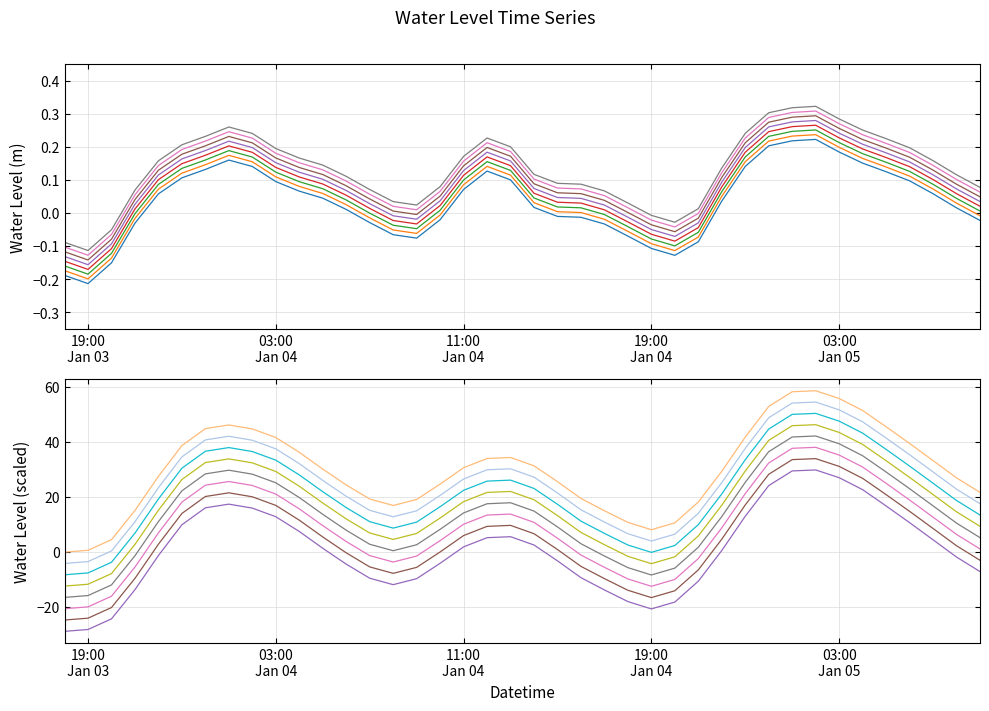

List the labels in order of value, largest first.

2023-01-05 02:00:00, 2023-01-05 01:00:00, 2023-01-05 00:00:00, 2023-01-05 03:00:00, 2023-01-04 01:00:00, 2023-01-05 04:00:00, 2023-01-04 23:00:00, 2023-01-04 02:00:00, 2023-01-04 00:00:00, 2023-01-04 12:00:00, 2023-01-05 05:00:00, 2023-01-03 23:00:00, 2023-01-04 13:00:00, 2023-01-05 06:00:00, 2023-01-04 03:00:00, 2023-01-04 11:00:00, 2023-01-04 04:00:00, 2023-01-05 07:00:00, 2023-01-03 22:00:00, 2023-01-04 05:00:00, 2023-01-04 22:00:00, 2023-01-04 14:00:00, 2023-01-05 08:00:00, 2023-01-04 06:00:00, 2023-01-04 15:00:00, 2023-01-04 16:00:00, 2023-01-04 10:00:00, 2023-01-05 09:00:00, 2023-01-04 07:00:00, 2023-01-03 21:00:00, 2023-01-04 17:00:00, 2023-01-04 08:00:00, 2023-01-04 18:00:00, 2023-01-04 09:00:00, 2023-01-04 21:00:00, 2023-01-04 19:00:00, 2023-01-04 20:00:00, 2023-01-03 20:00:00, 2023-01-03 18:00:00, 2023-01-03 19:00:00